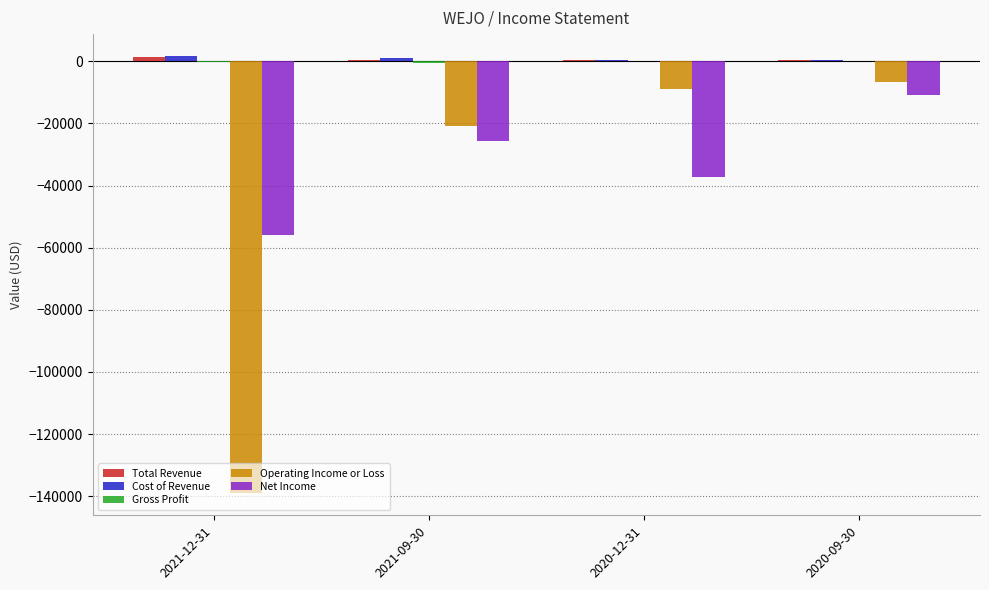

Count the Net Income values in the range -37400 to -10700.

3